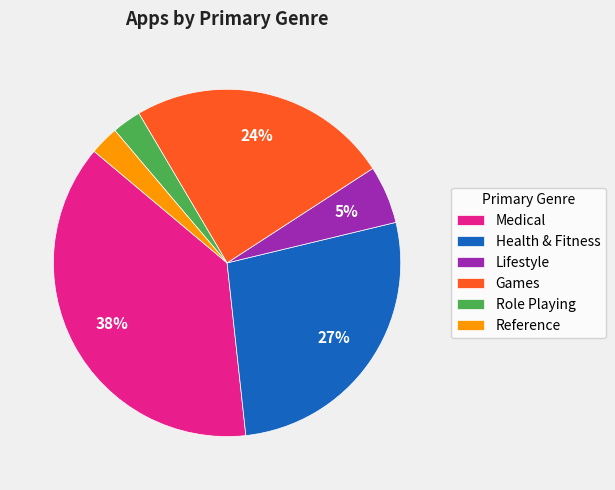

The Medical slice represents 28% of the pie. True or false?

False